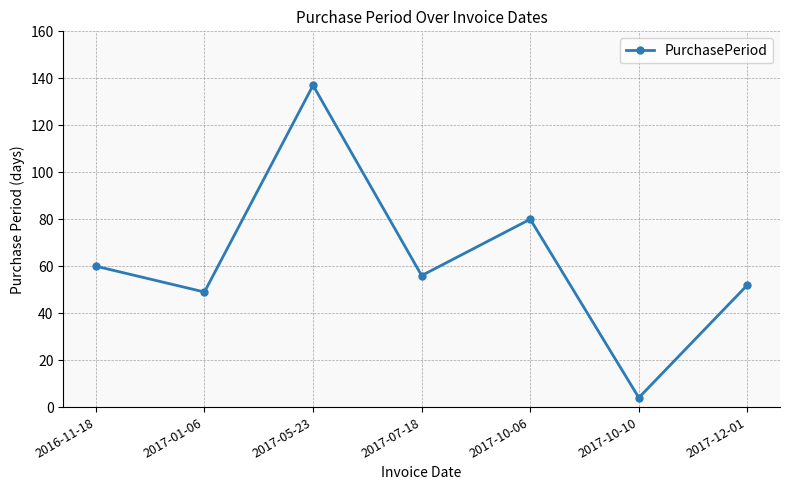

What is the difference between the maximum and second lowest values?

88